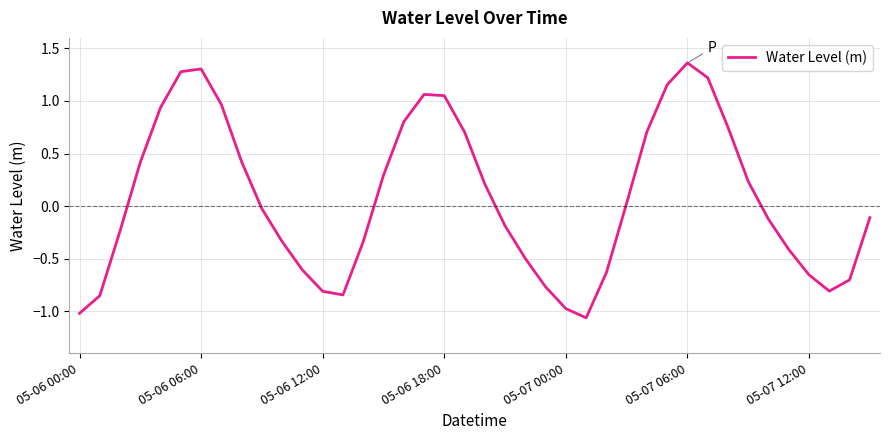

What is the difference between the second highest and second lowest values?

2.3